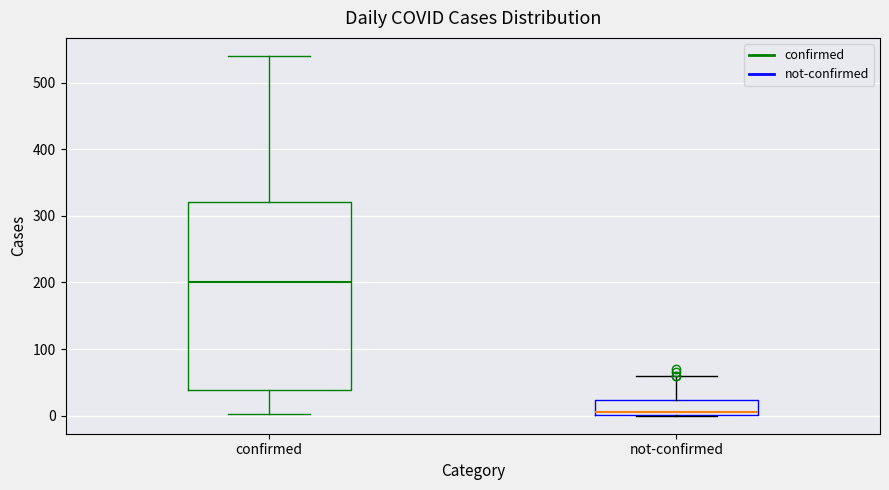

Reading left to right, transcribe this box plot: for each box, give where its median line is, the range the box spans, and where its two whiskers end, as read against the y-axis. The values are not printed on the chart, so give them approximately, as read against the axis.

confirmed: median 200, box 40 to 320, whiskers 0 to 540
not-confirmed: median 10, box 0 to 20, whiskers 0 to 60